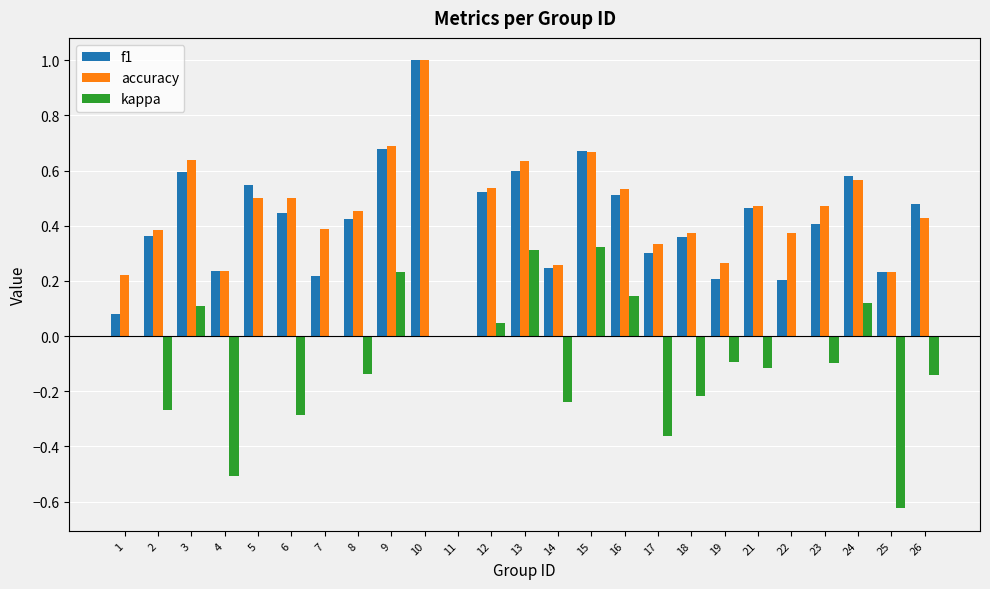

Between 3 and 13, which series saw the biggest shift?

kappa